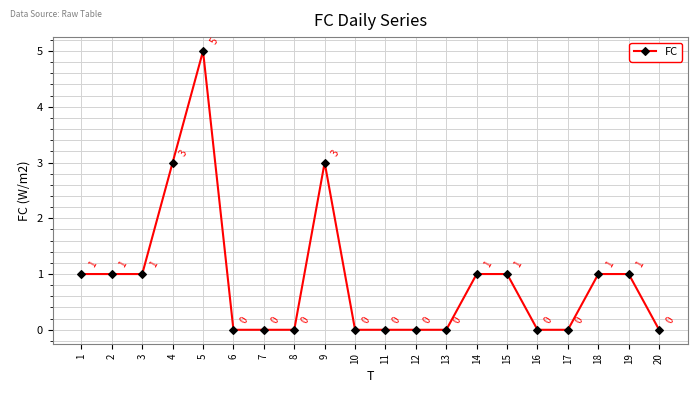

Which has a higher value, 4 or 10?

4